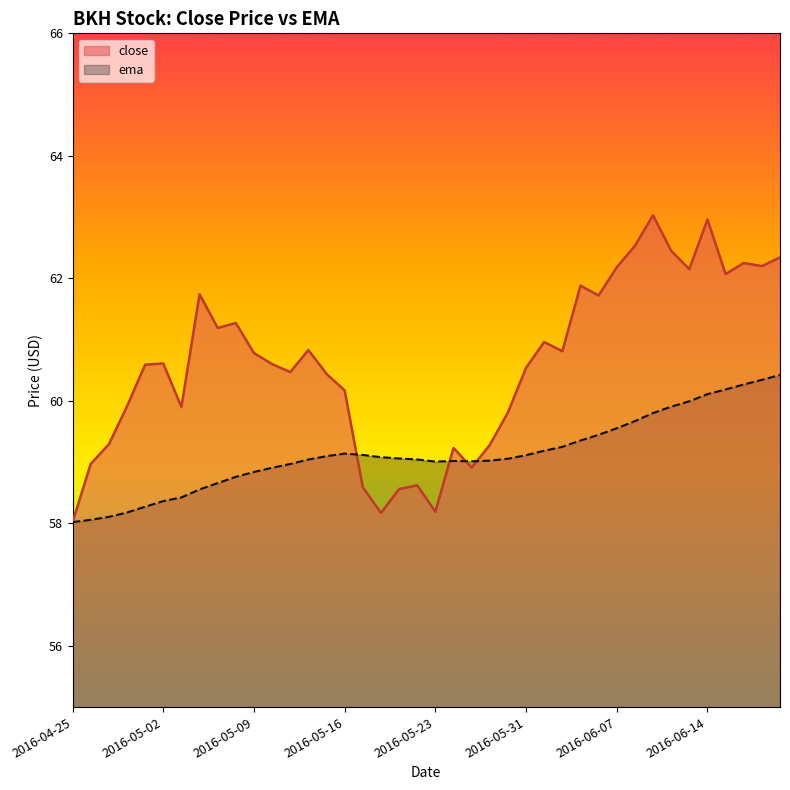

Reading left to right, transcribe all the data shown in this chart.

close: 2016-04-25=58.0	2016-04-26=59.0	2016-04-27=59.3	2016-04-28=59.9	2016-04-29=60.6	2016-05-02=60.6	2016-05-03=59.9	2016-05-04=61.7	2016-05-05=61.2	2016-05-06=61.3	2016-05-09=60.8	2016-05-10=60.6	2016-05-11=60.5	2016-05-12=60.8	2016-05-13=60.4	2016-05-16=60.2	2016-05-17=58.6	2016-05-18=58.2	2016-05-19=58.6	2016-05-20=58.6	2016-05-23=58.2	2016-05-24=59.2	2016-05-25=58.9	2016-05-26=59.3	2016-05-27=59.8	2016-05-31=60.5	2016-06-01=61.0	2016-06-02=60.8	2016-06-03=61.9	2016-06-06=61.7	2016-06-07=62.2	2016-06-08=62.5	2016-06-09=63.0	2016-06-10=62.5	2016-06-13=62.2	2016-06-14=63.0	2016-06-15=62.1	2016-06-16=62.2	2016-06-17=62.2	2016-06-20=62.3
ema: 2016-04-25=58.0	2016-04-26=58.1	2016-04-27=58.1	2016-04-28=58.2	2016-04-29=58.3	2016-05-02=58.4	2016-05-03=58.4	2016-05-04=58.6	2016-05-05=58.7	2016-05-06=58.8	2016-05-09=58.8	2016-05-10=58.9	2016-05-11=59.0	2016-05-12=59.0	2016-05-13=59.1	2016-05-16=59.1	2016-05-17=59.1	2016-05-18=59.1	2016-05-19=59.1	2016-05-20=59.0	2016-05-23=59.0	2016-05-24=59.0	2016-05-25=59.0	2016-05-26=59.0	2016-05-27=59.1	2016-05-31=59.1	2016-06-01=59.2	2016-06-02=59.2	2016-06-03=59.4	2016-06-06=59.4	2016-06-07=59.6	2016-06-08=59.7	2016-06-09=59.8	2016-06-10=59.9	2016-06-13=60.0	2016-06-14=60.1	2016-06-15=60.2	2016-06-16=60.3	2016-06-17=60.3	2016-06-20=60.4